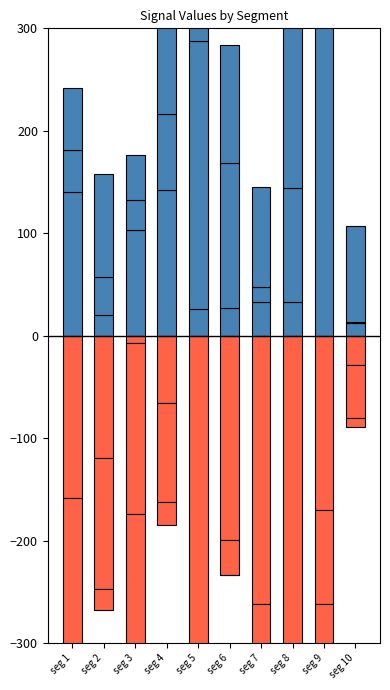

What is the total value across all series at seg 9?

-108.0